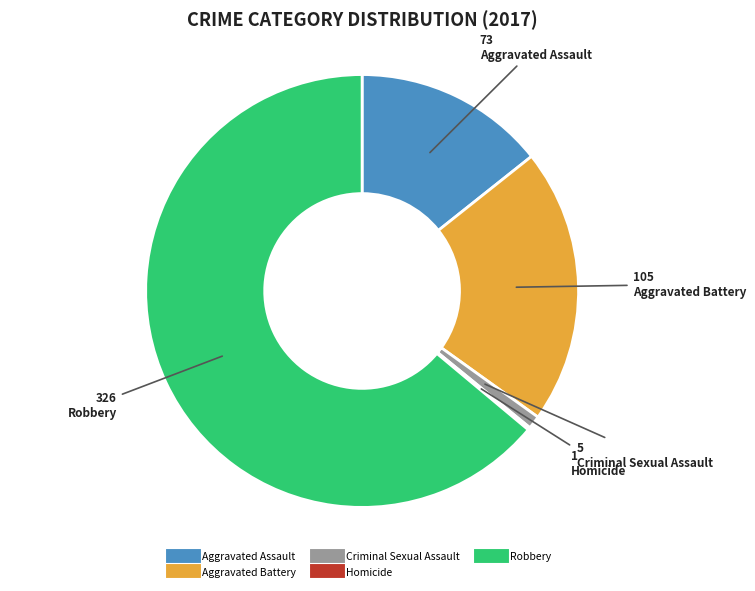

Is it true that Aggravated Battery is 21% of the pie?

True